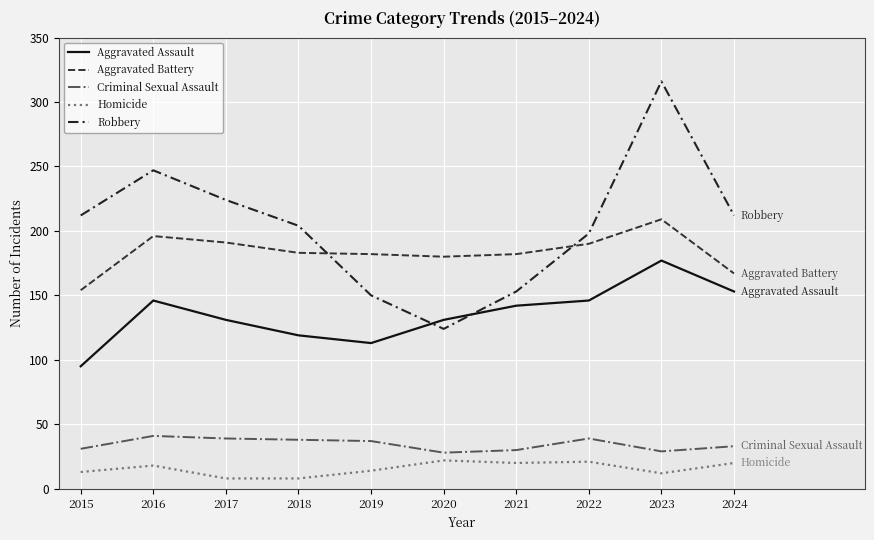

The value of Aggravated Battery at 2016 is 338. True or false?

False